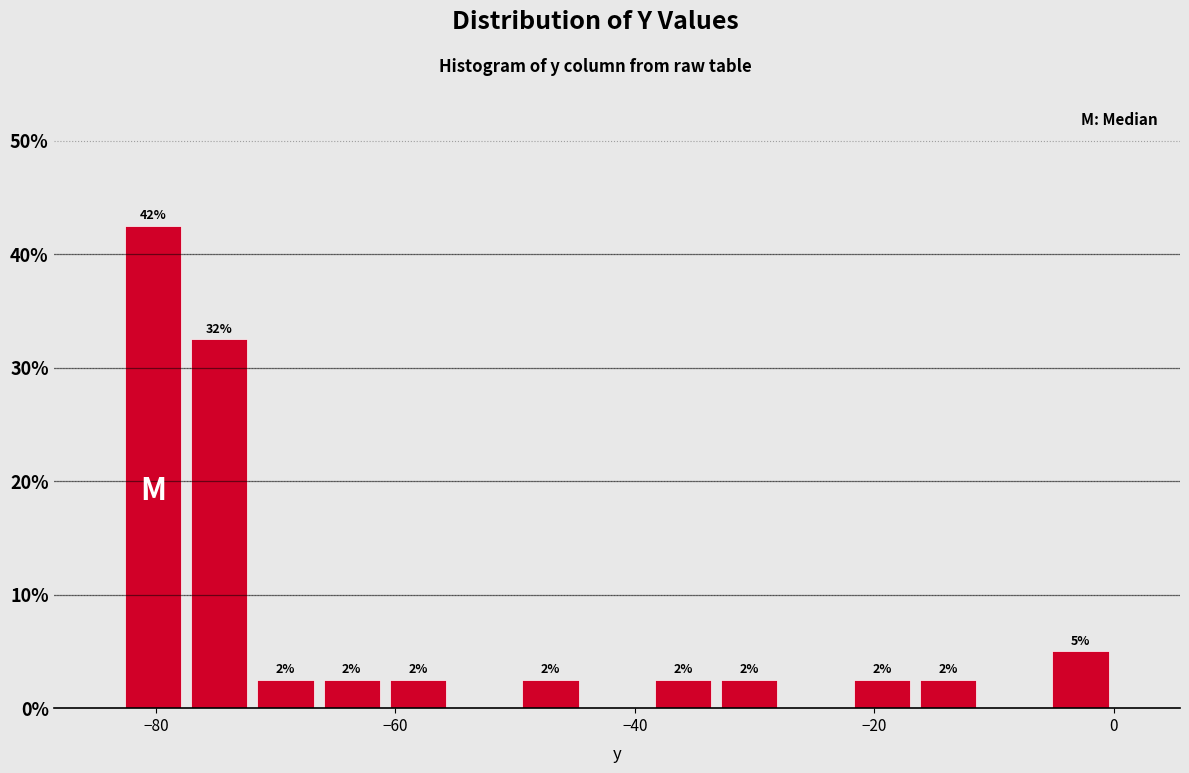

Read against the x-axis, roughly where is the centre of the tallest bar?

-80